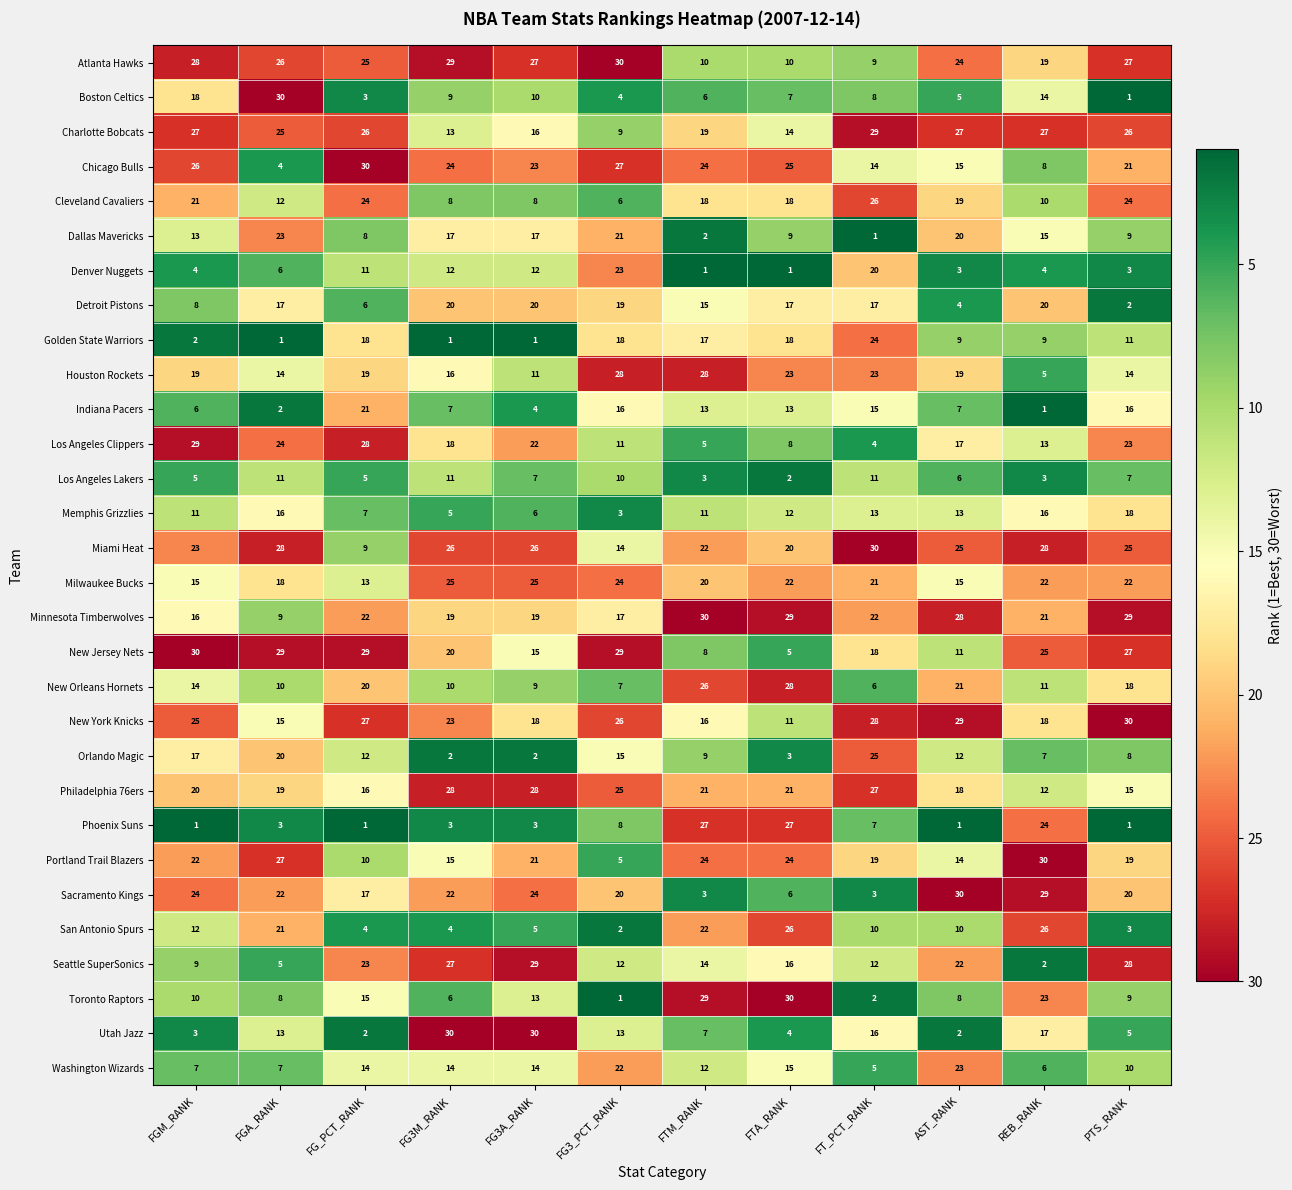

How many categories are shown in the chart?

12